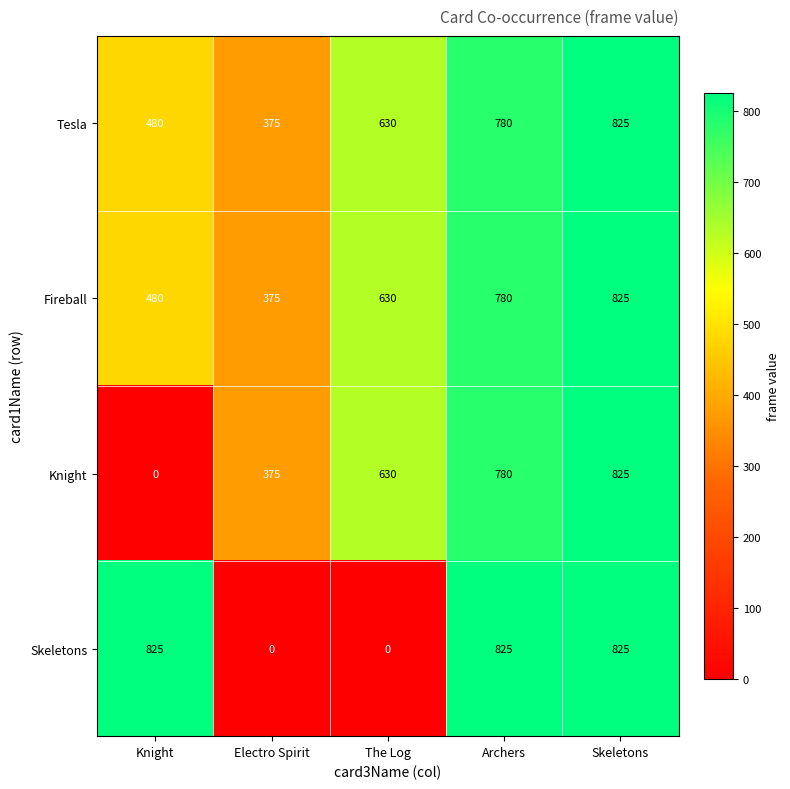

At which category is the sum across all series the highest?

Skeletons